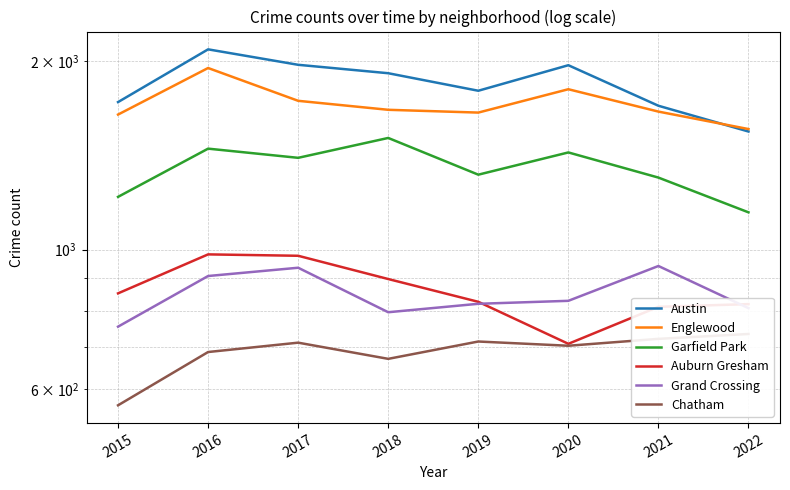

Which series has the largest total across all categories?

Austin